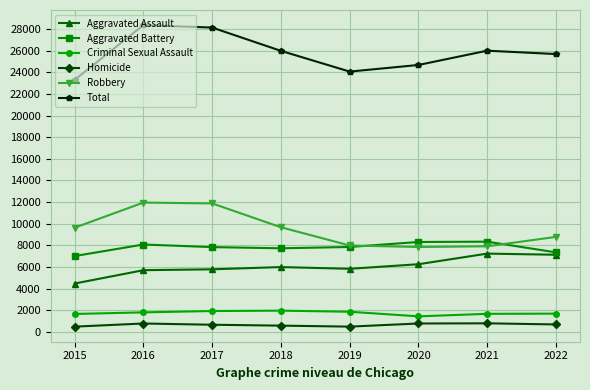

True or false: Criminal Sexual Assault and Homicide cross at least once.

False